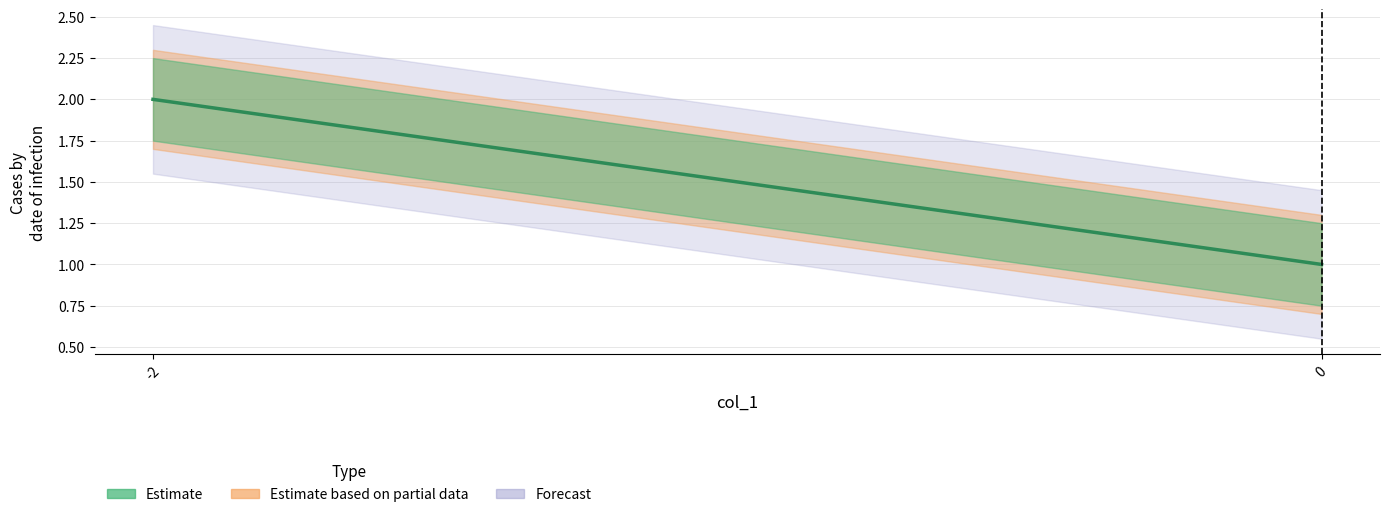

Rank the categories by value from lowest to highest.

0, -2